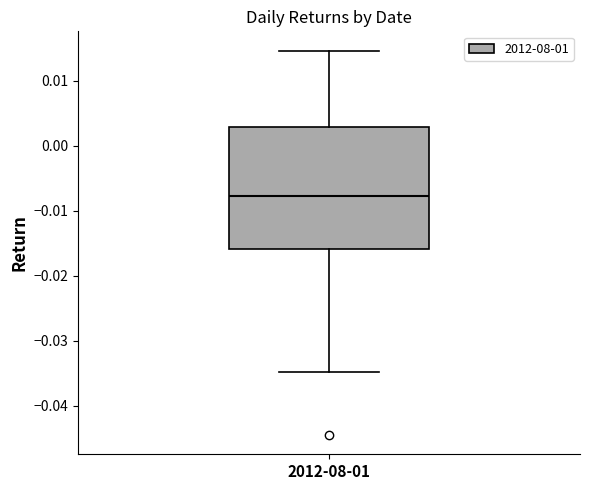

Read this box plot against the y-axis: the position of the median line, the range covered by the box, and the ends of both whiskers. The values are not printed on the chart, so give them approximately, as read against the axis.

median -0.008, box -0.016 to 0.003, whiskers -0.035 to 0.015